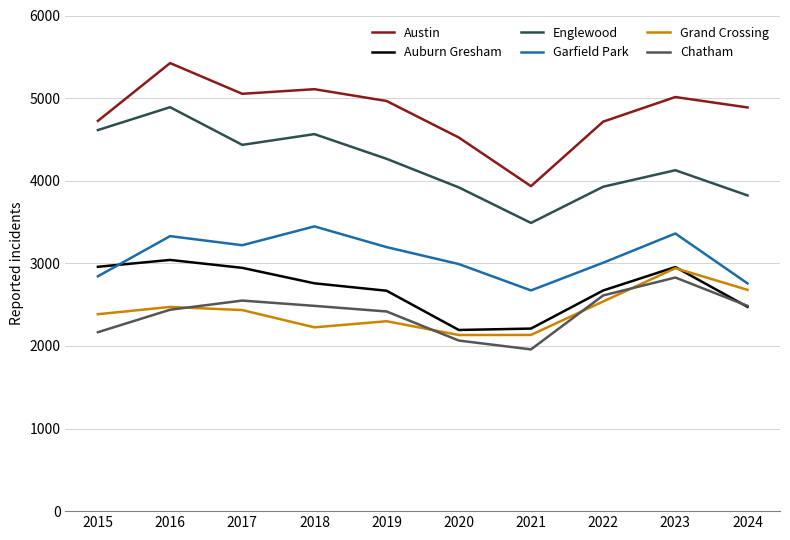

Rank the series by their maximum value, from highest to lowest.

Austin, Englewood, Garfield Park, Auburn Gresham, Grand Crossing, Chatham